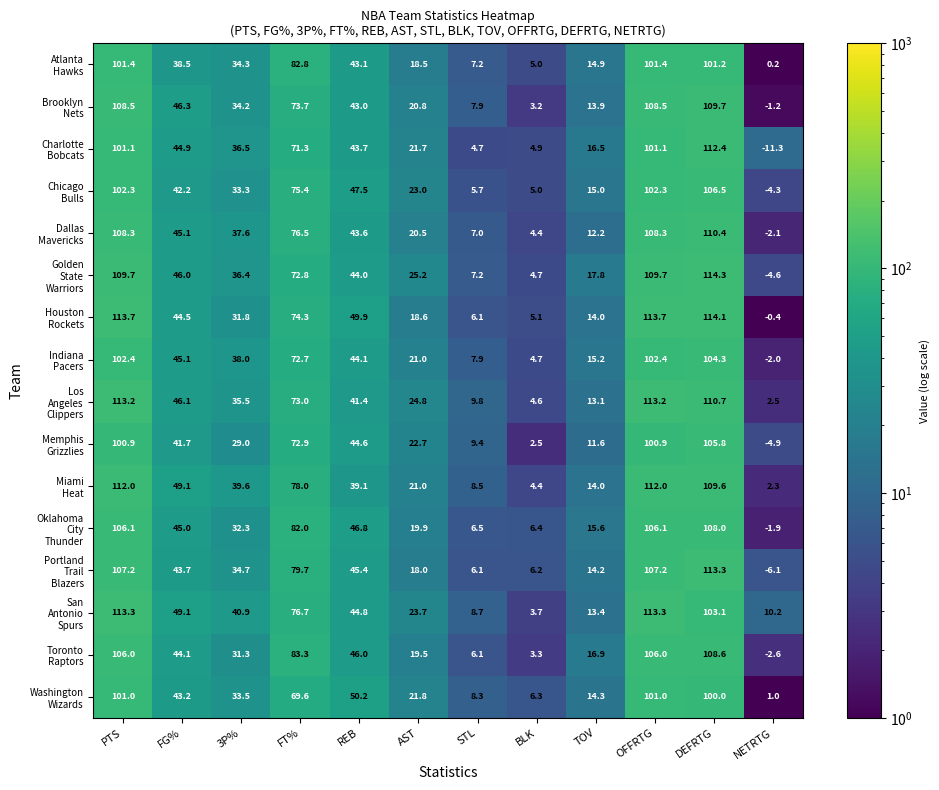

What is the total value across all series at OFFRTG?

1707.1